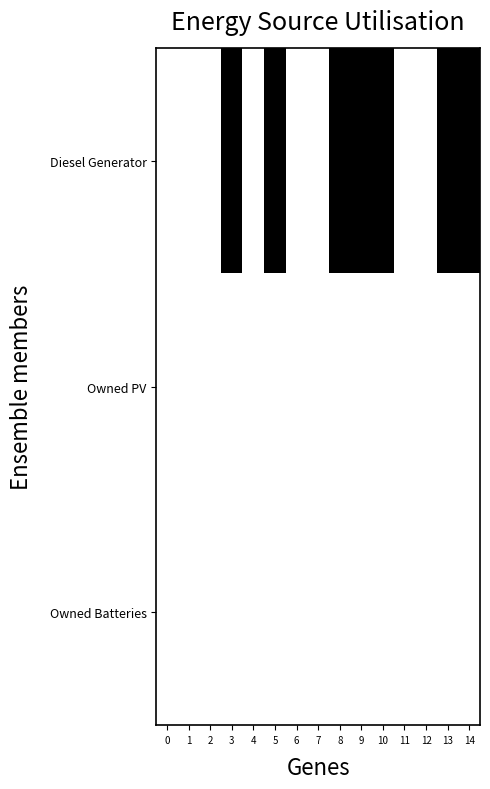

Reading left to right, extract all data points from this chart.

Diesel Generator: 0=0	1=0	2=0	3=1	4=0	5=1	6=0	7=0	8=1	9=1	10=1	11=0	12=0	13=1	14=1
Owned PV: 0=0	1=0	2=0	3=0	4=0	5=0	6=0	7=0	8=0	9=0	10=0	11=0	12=0	13=0	14=0
Owned Batteries: 0=0	1=0	2=0	3=0	4=0	5=0	6=0	7=0	8=0	9=0	10=0	11=0	12=0	13=0	14=0